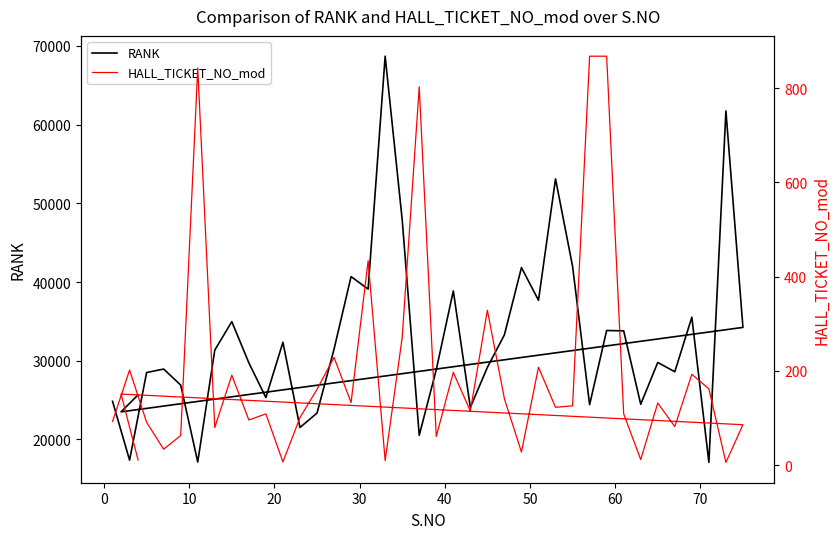

How many series are shown in this chart?

2